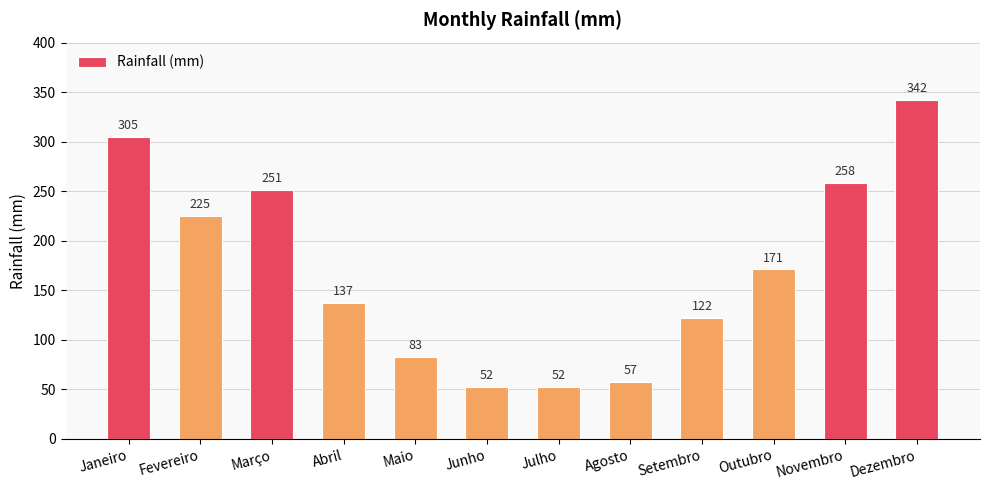

What is the change in value from Fevereiro to Abril?

-88